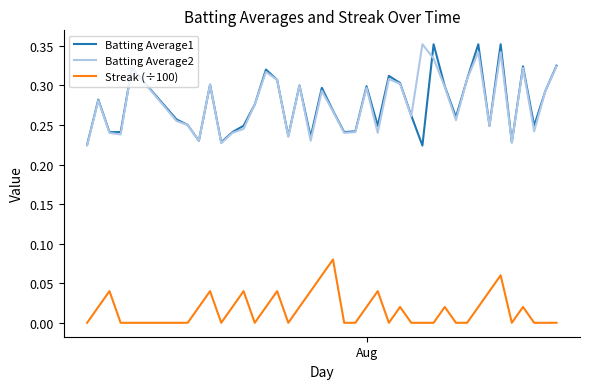

True or false: Batting Average2 and Streak (÷100) intersect in this chart.

False